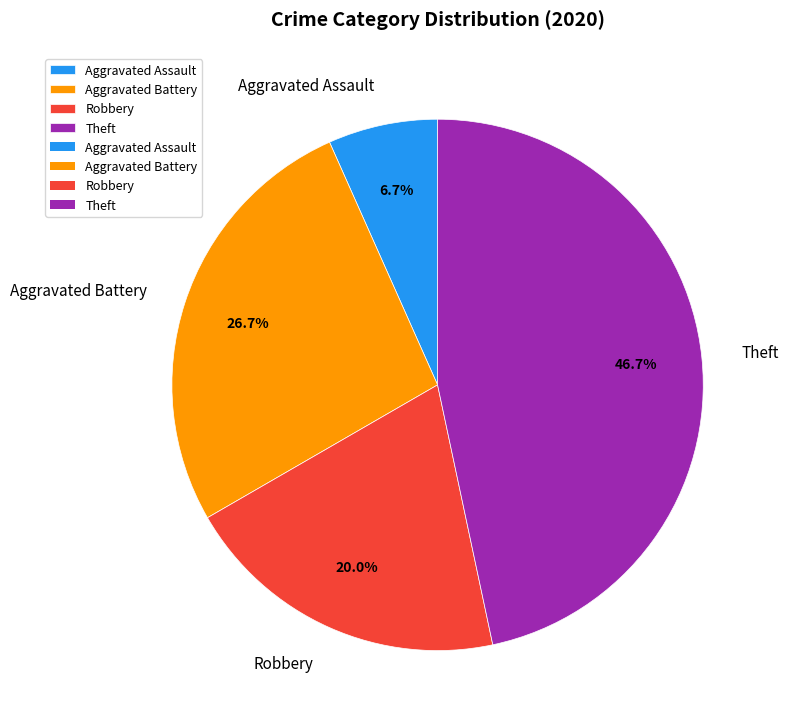

Combined, what portion of the pie is Theft and Aggravated Battery?

73.3%